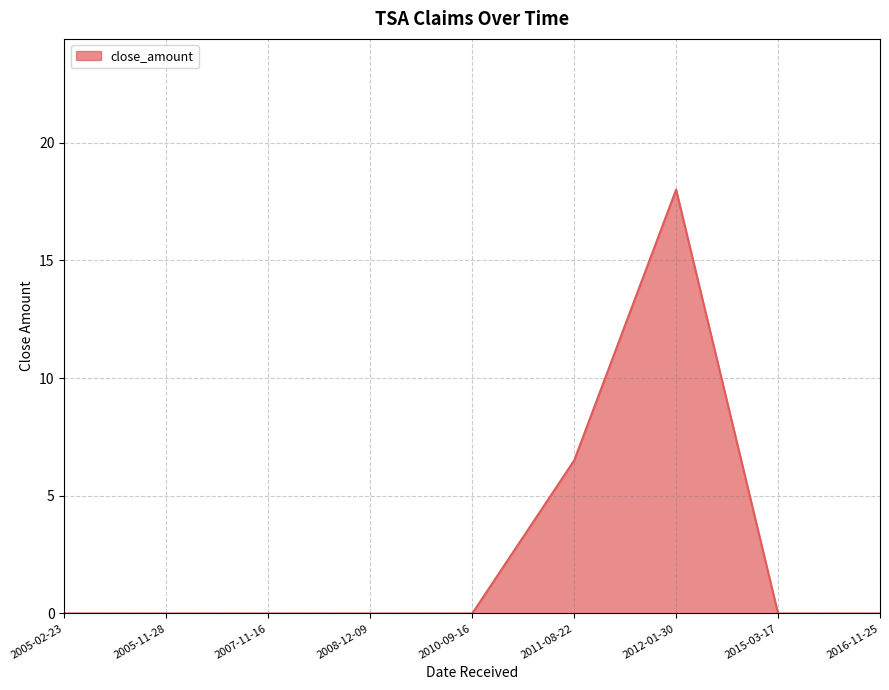

At which label is the value closest to 9?

2011-08-22